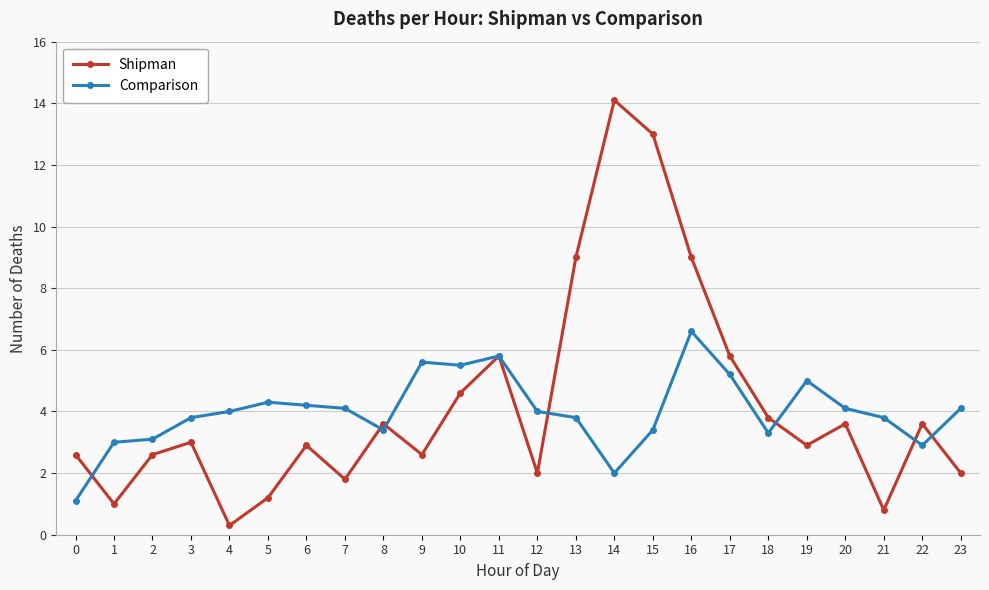

Rank the series at 17 from highest to lowest value.

Shipman, Comparison